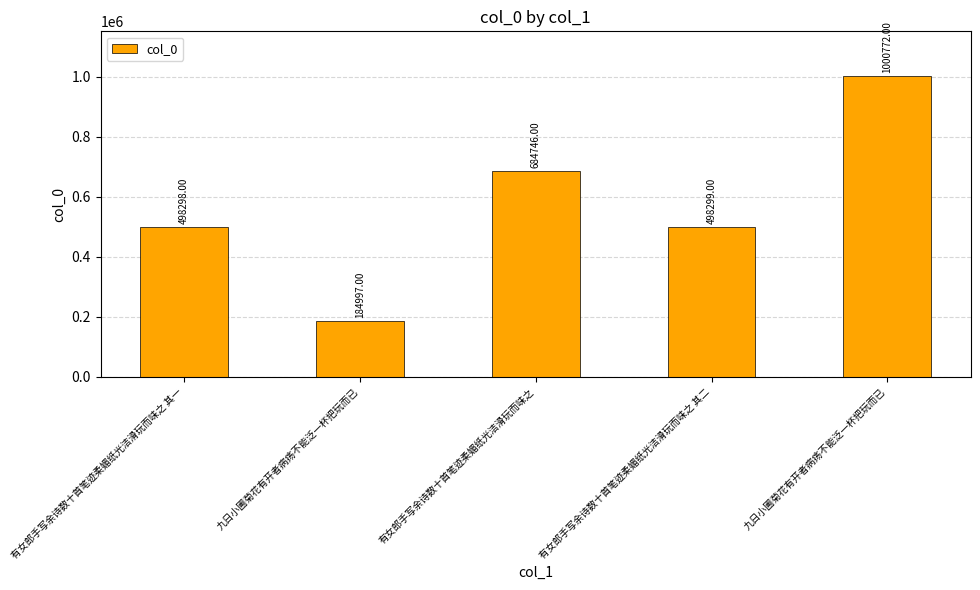

How many values are below 498299?

2